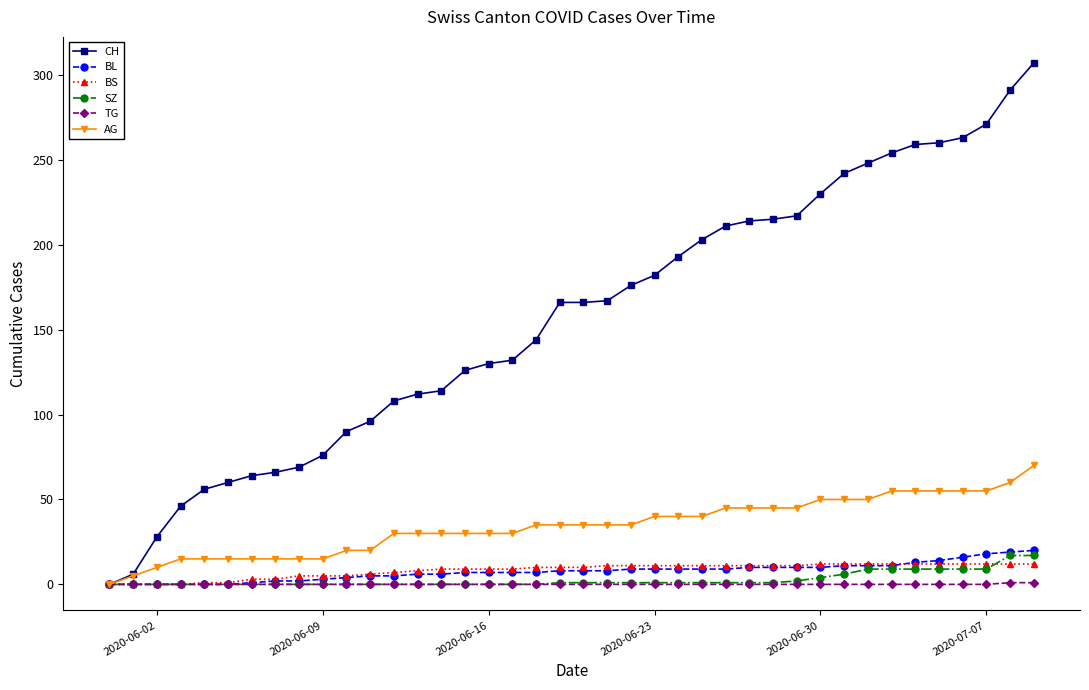

What is the highest value of the AG series?

70